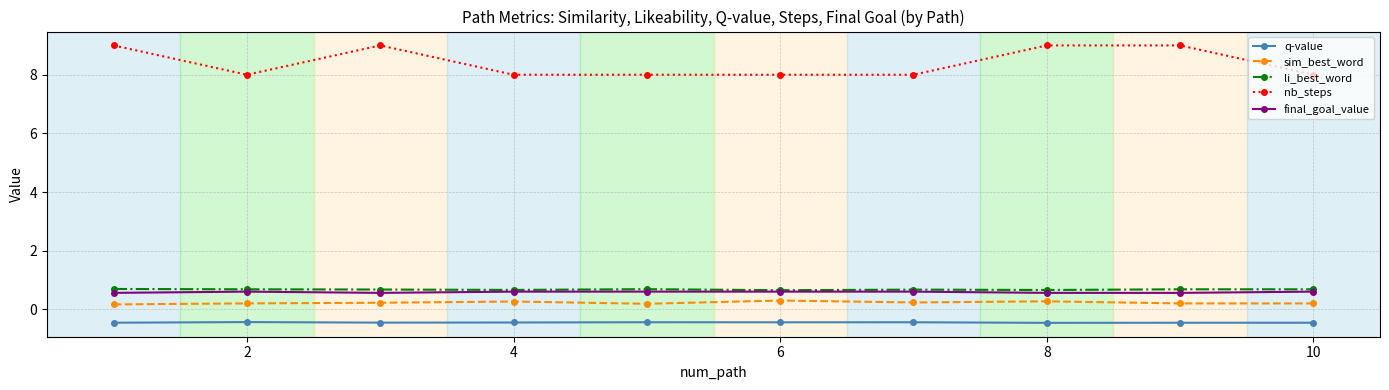

How many lines are shown in the chart?

5